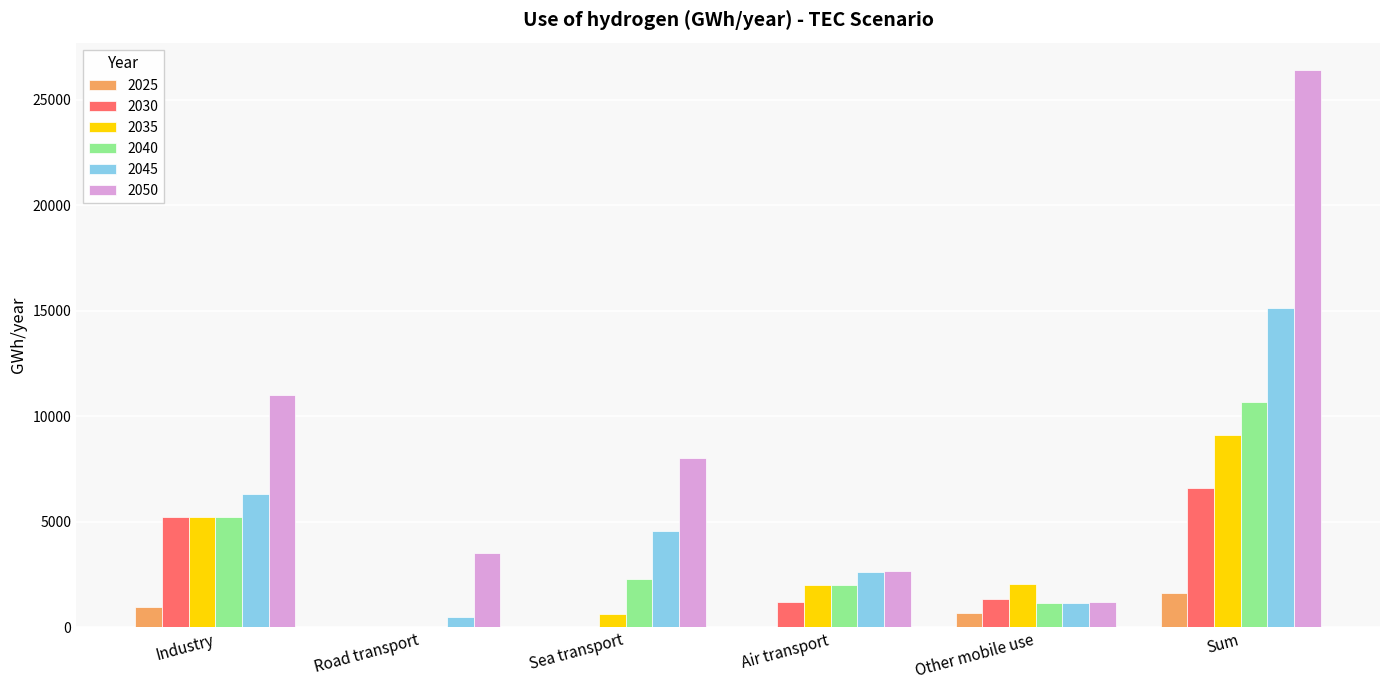

What is the total value across all series at Other mobile use?

7543.1